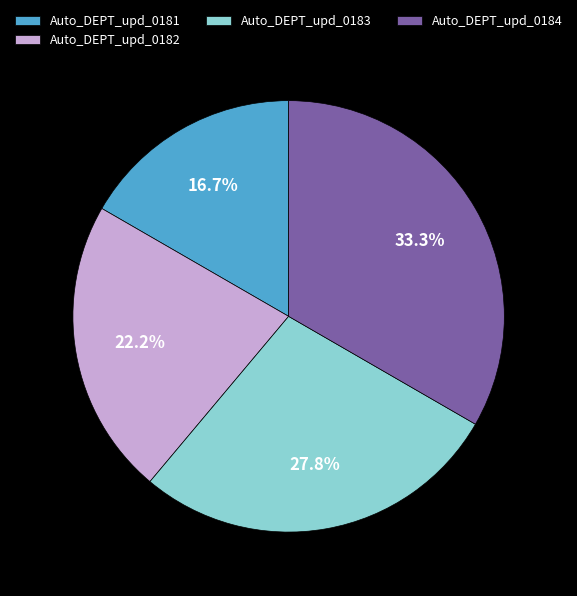

How much of the chart is everything except Auto_DEPT_upd_0184?

66.7%